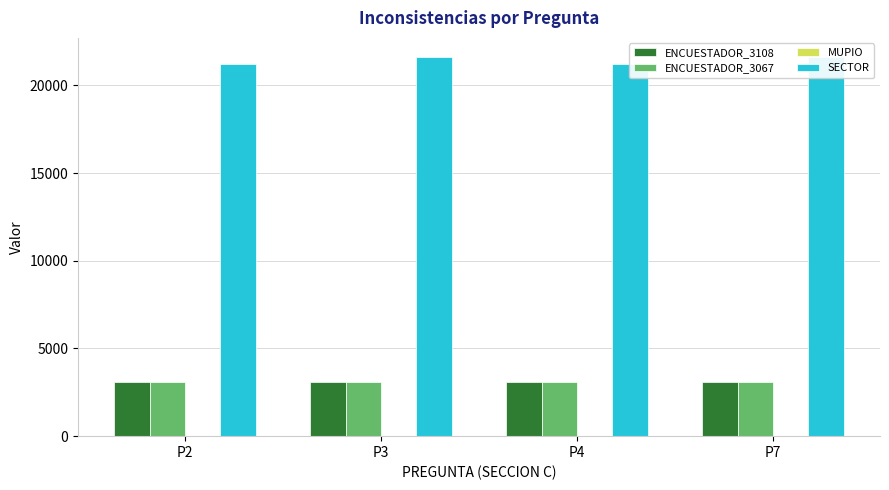

What is the value of the SECTOR bar at the 3rd from the left?

21212